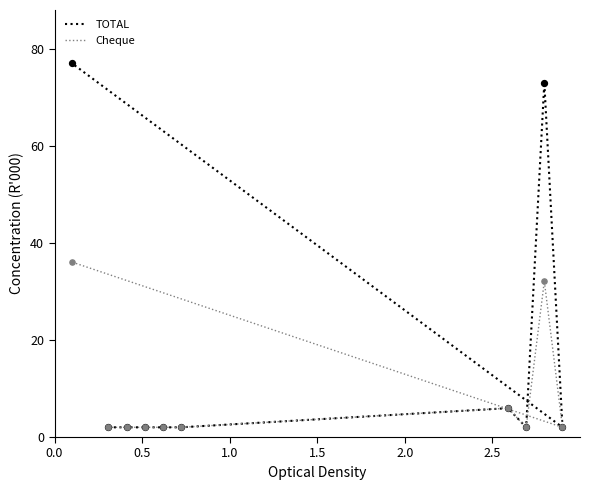

Which series has the largest total across all categories?

TOTAL